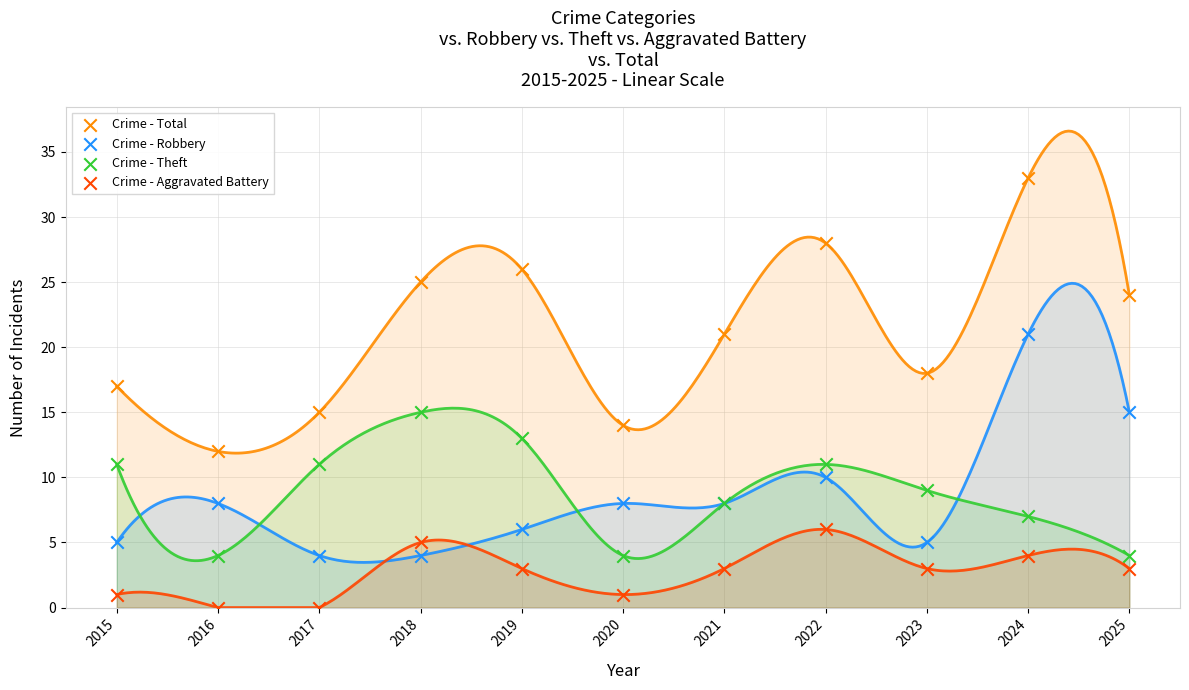

Which series reaches the minimum Y coordinate?

Crime - Aggravated Battery